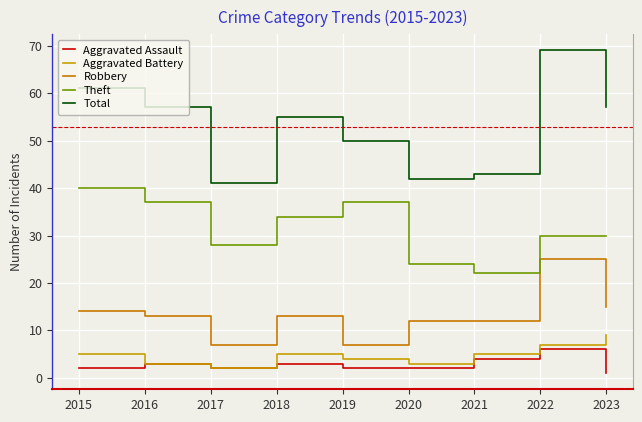

Reading right to left, list all the values displayed in this chart.

Aggravated Assault: 2023=1	2022=6	2021=4	2020=2	2019=2	2018=3	2017=2	2016=3	2015=2
Aggravated Battery: 2023=9	2022=7	2021=5	2020=3	2019=4	2018=5	2017=2	2016=3	2015=5
Robbery: 2023=15	2022=25	2021=12	2020=12	2019=7	2018=13	2017=7	2016=13	2015=14
Theft: 2023=30	2022=30	2021=22	2020=24	2019=37	2018=34	2017=28	2016=37	2015=40
Total: 2023=57	2022=69	2021=43	2020=42	2019=50	2018=55	2017=41	2016=57	2015=61